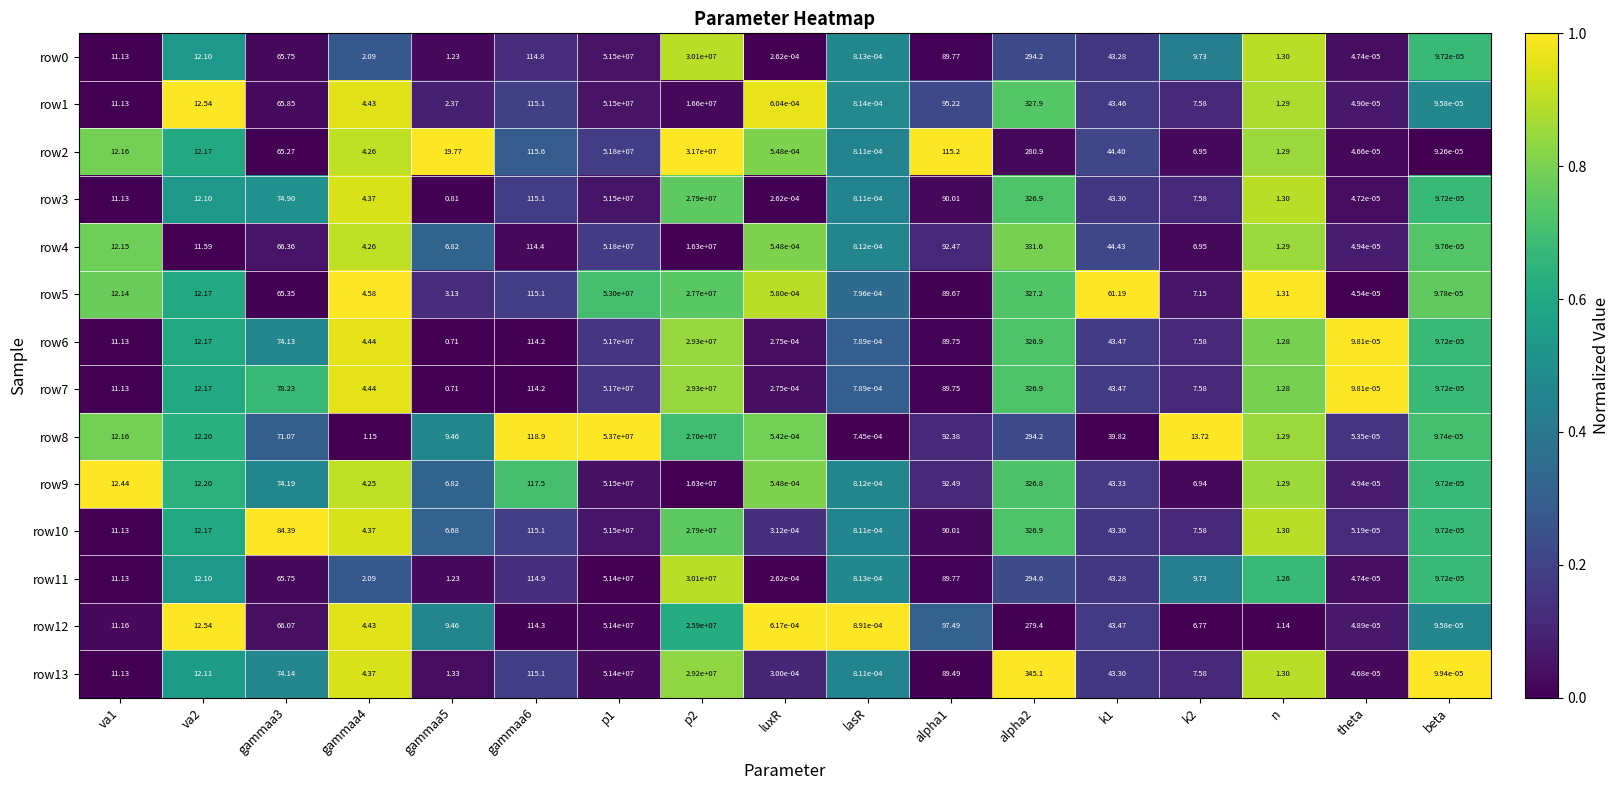

How many series are shown in this chart?

14